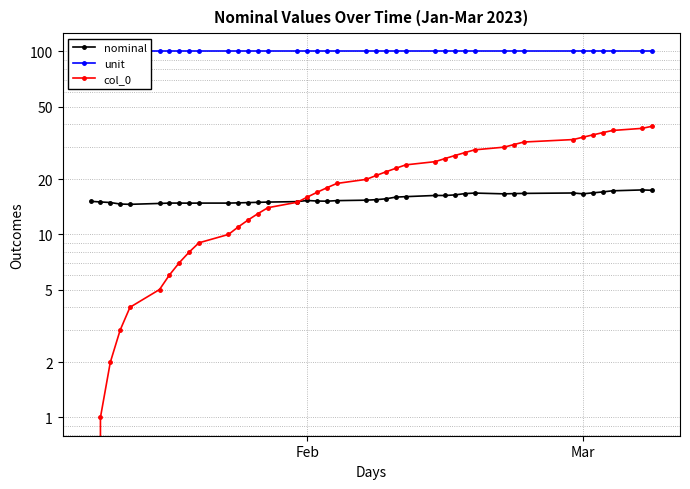

Which series ends up on top after the final intersection of nominal and col_0?

col_0